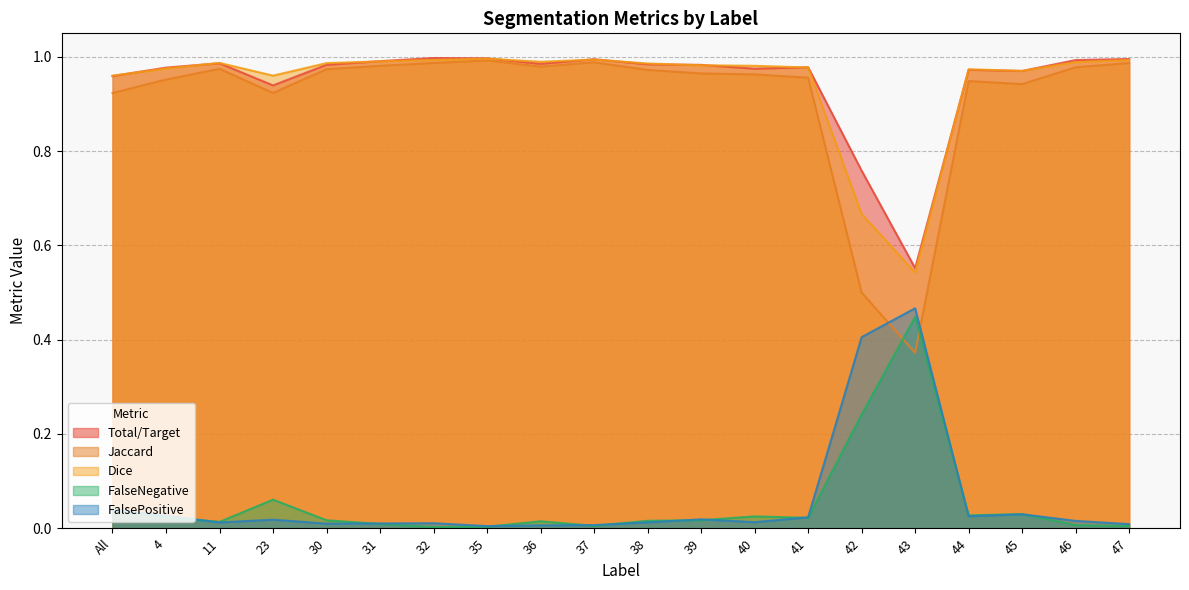

What are all the series names shown in the legend?

Total/Target, Jaccard, Dice, FalseNegative, FalsePositive